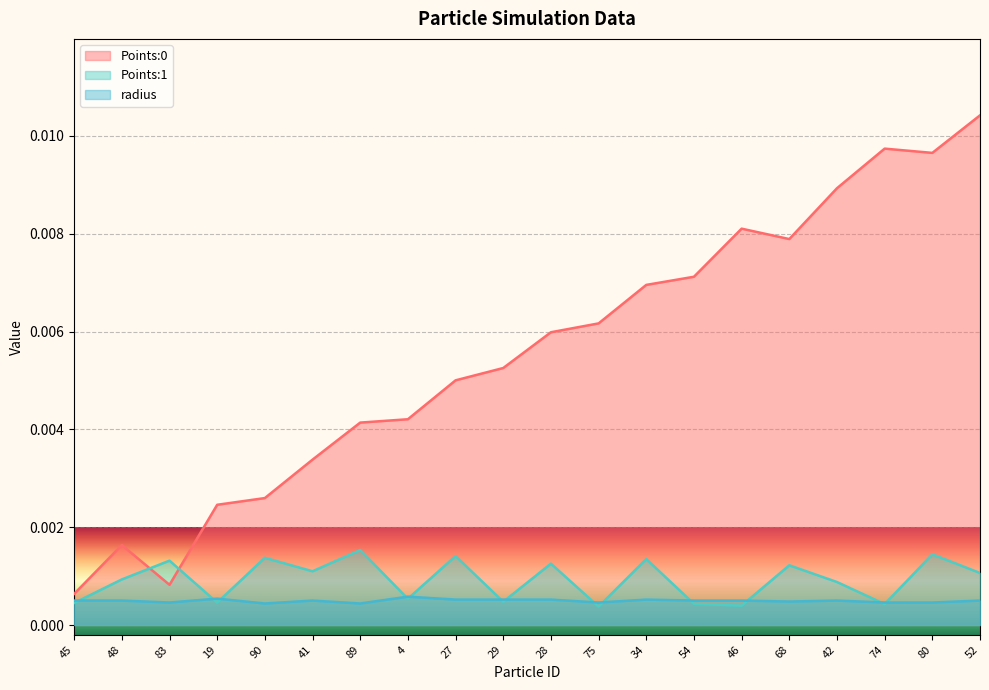

Which series has the largest total across all categories?

Points:0